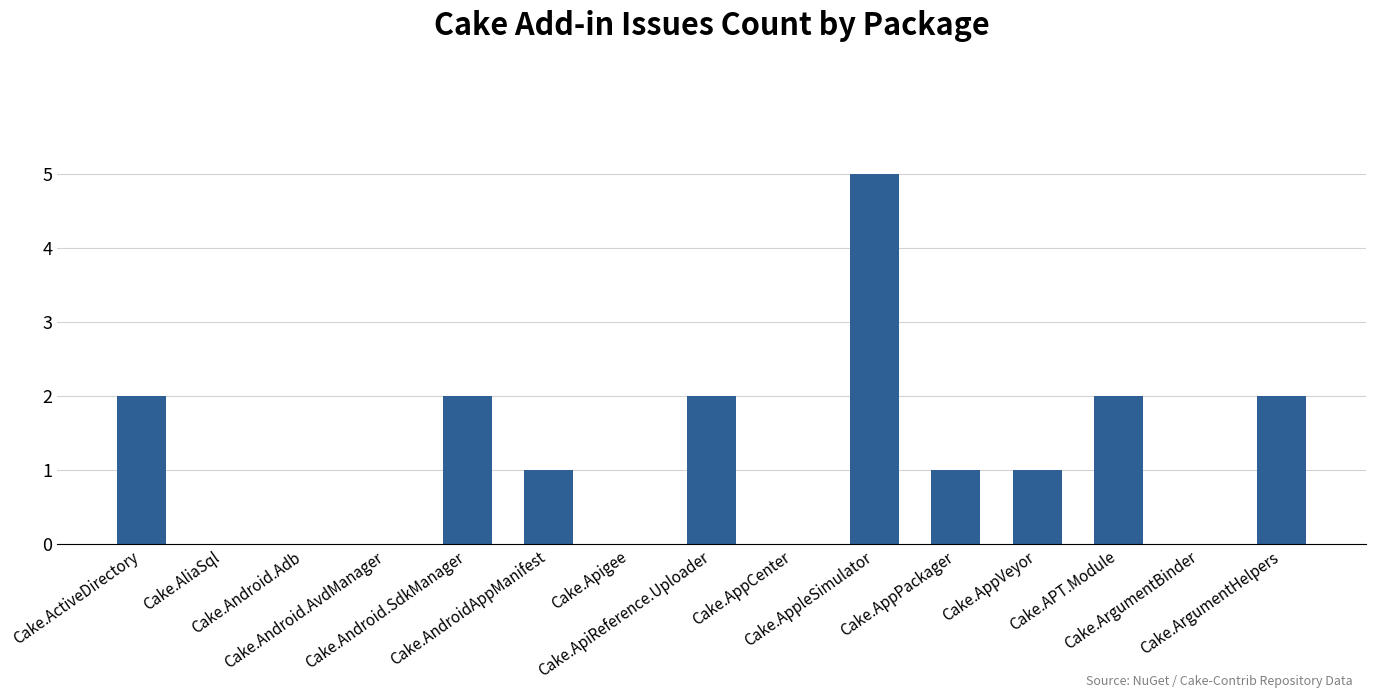

Reading left to right, extract all data points from this chart.

Cake.ActiveDirectory=2	Cake.AliaSql=0	Cake.Android.Adb=0	Cake.Android.AvdManager=0	Cake.Android.SdkManager=2	Cake.AndroidAppManifest=1	Cake.Apigee=0	Cake.ApiReference.Uploader=2	Cake.AppCenter=0	Cake.AppleSimulator=5	Cake.AppPackager=1	Cake.AppVeyor=1	Cake.APT.Module=2	Cake.ArgumentBinder=0	Cake.ArgumentHelpers=2